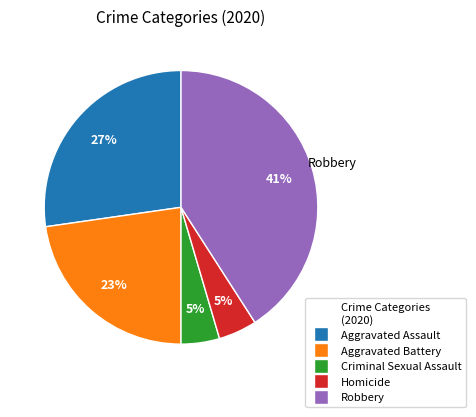

Is it true that Aggravated Battery is 35% of the pie?

False